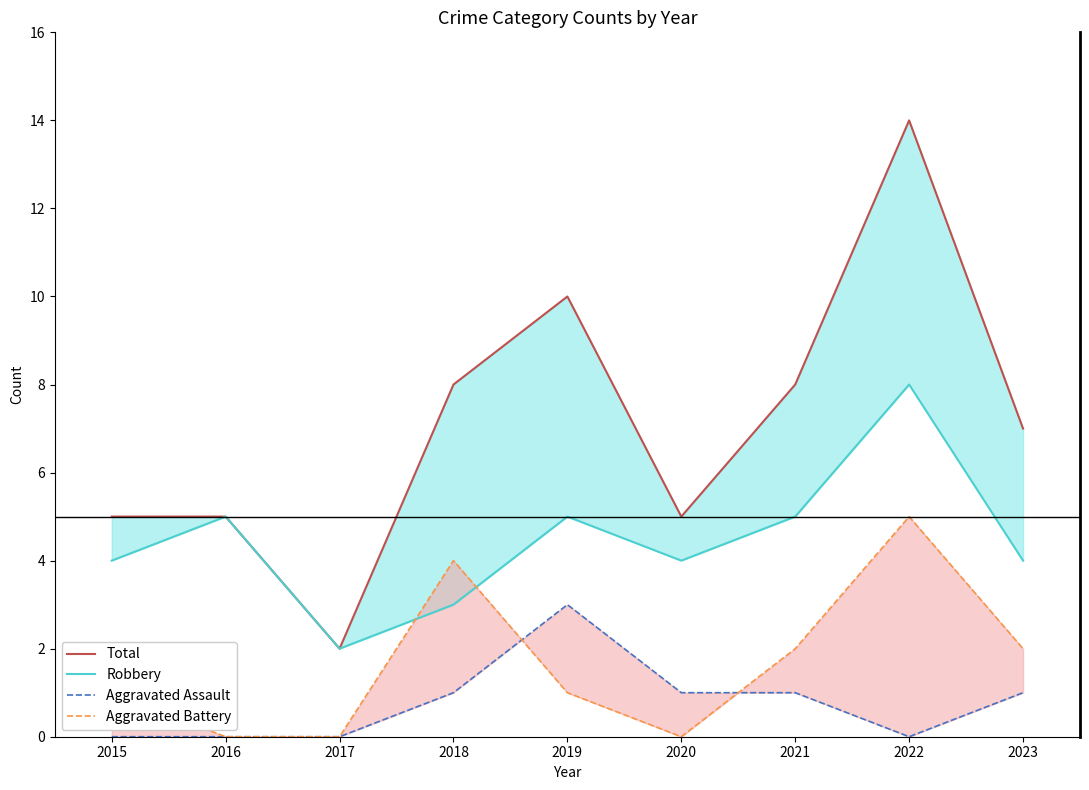

Where is the first local minimum for Aggravated Battery?

2020